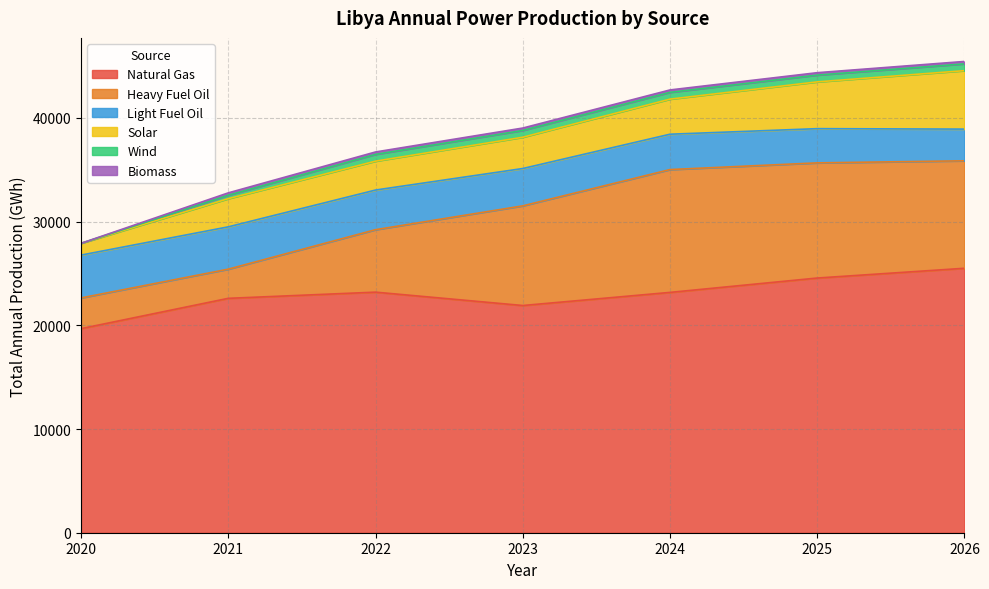

How many distinct data groups are displayed?

6